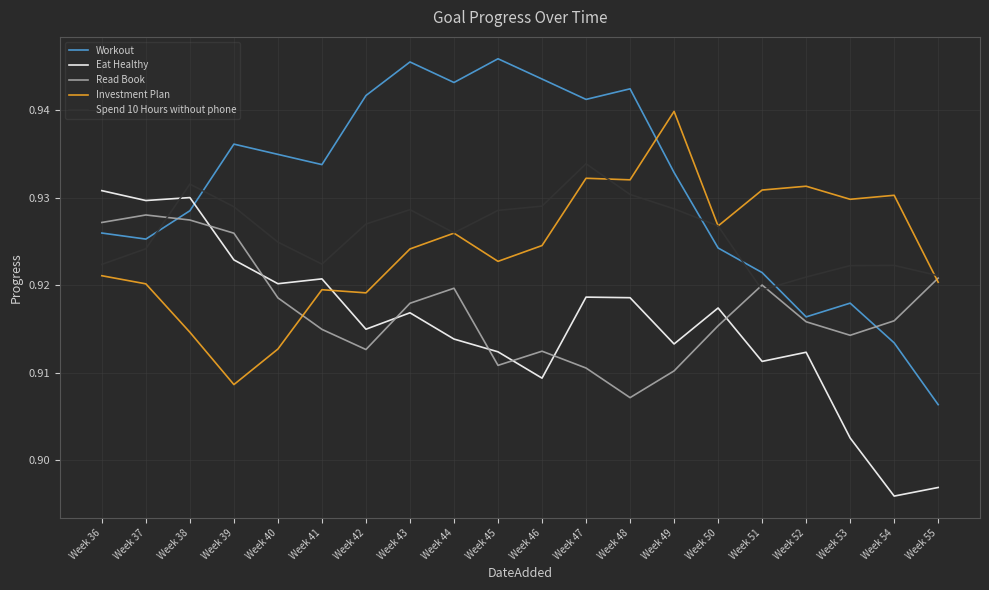

Where is Workout nearest to the value 0?

Week 55